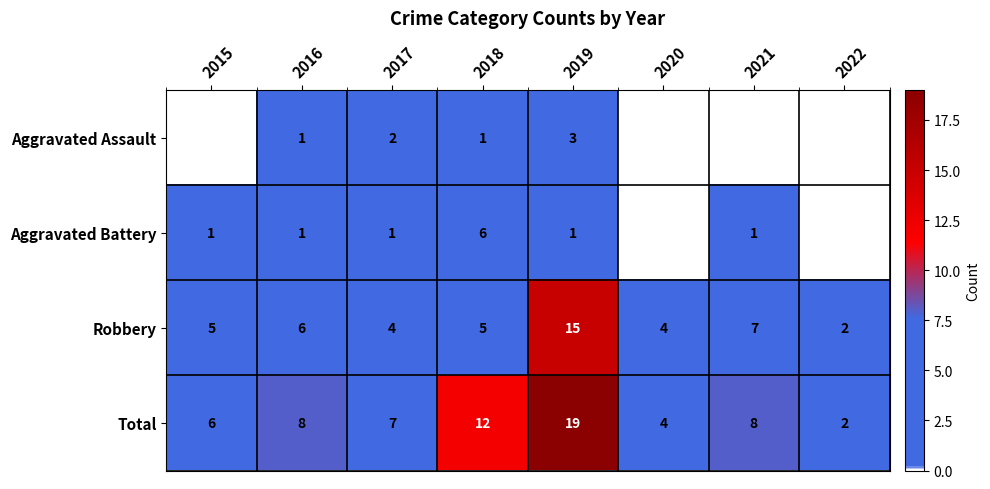

At how many categories does at least one series exceed 10?

2